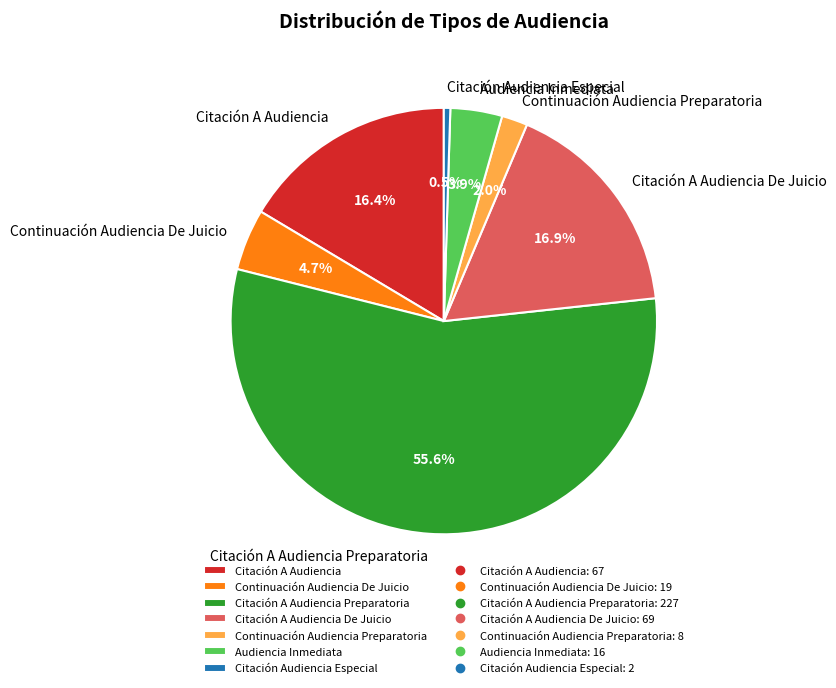

Is Citación A Audiencia Preparatoria the majority of the pie?

Yes